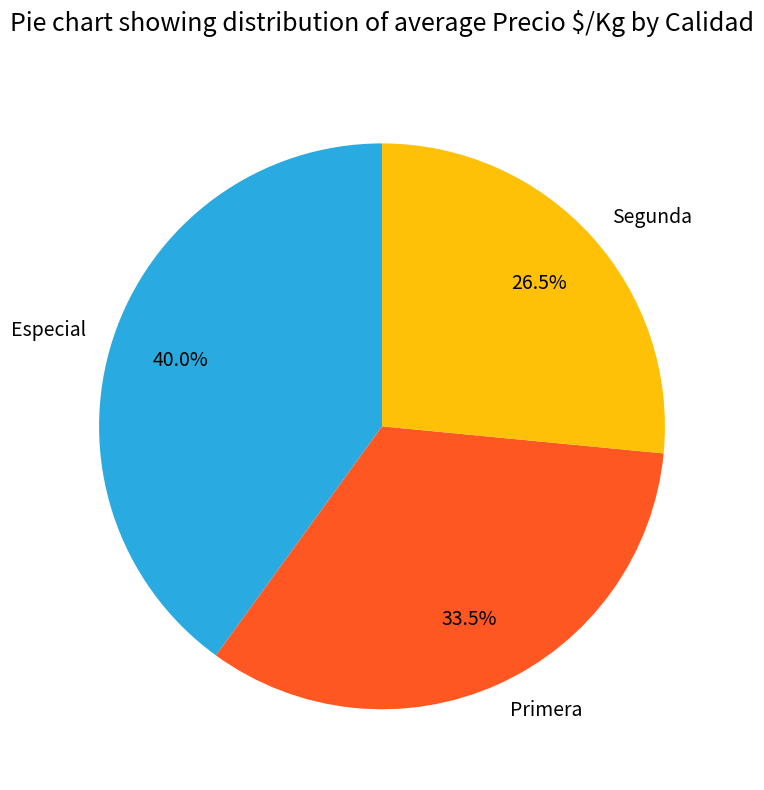

Count the number of slices in the pie.

3